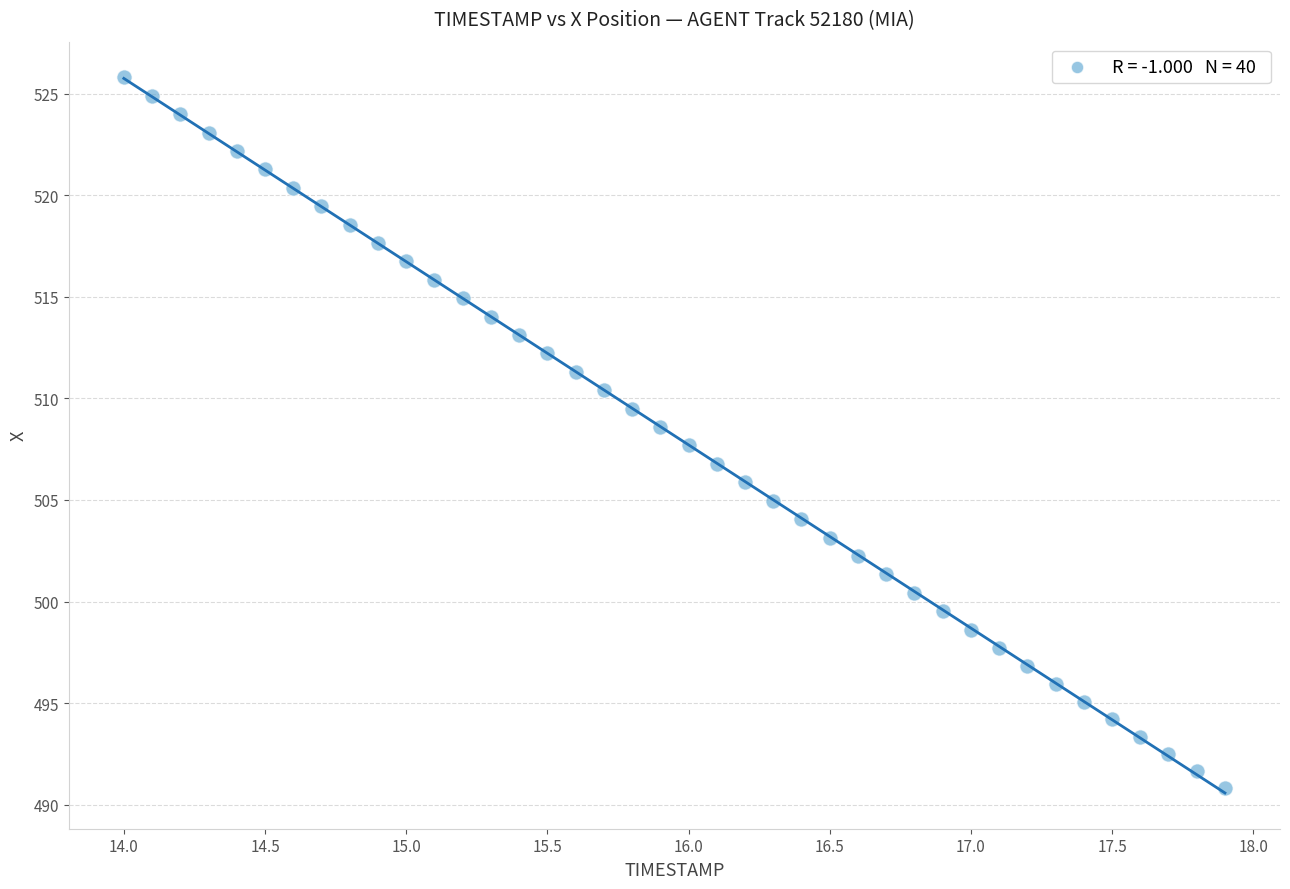

What is the range of Y values (max minus min)?

35.0